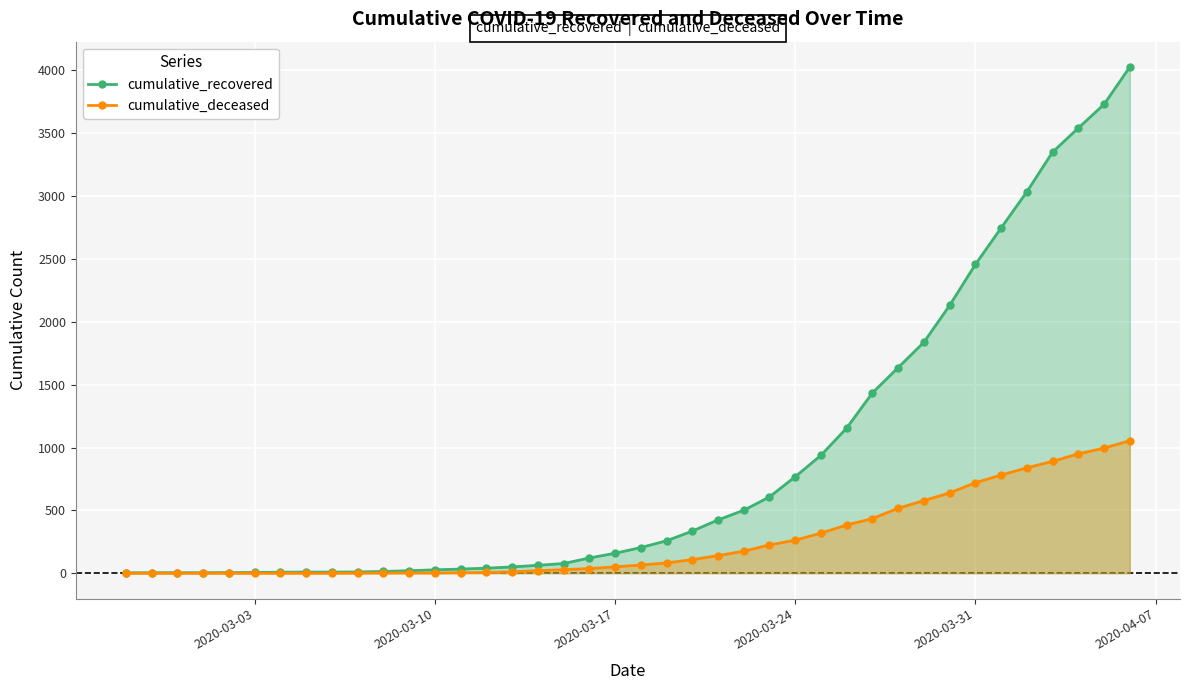

True or false: cumulative_recovered and cumulative_deceased cross at least once.

False